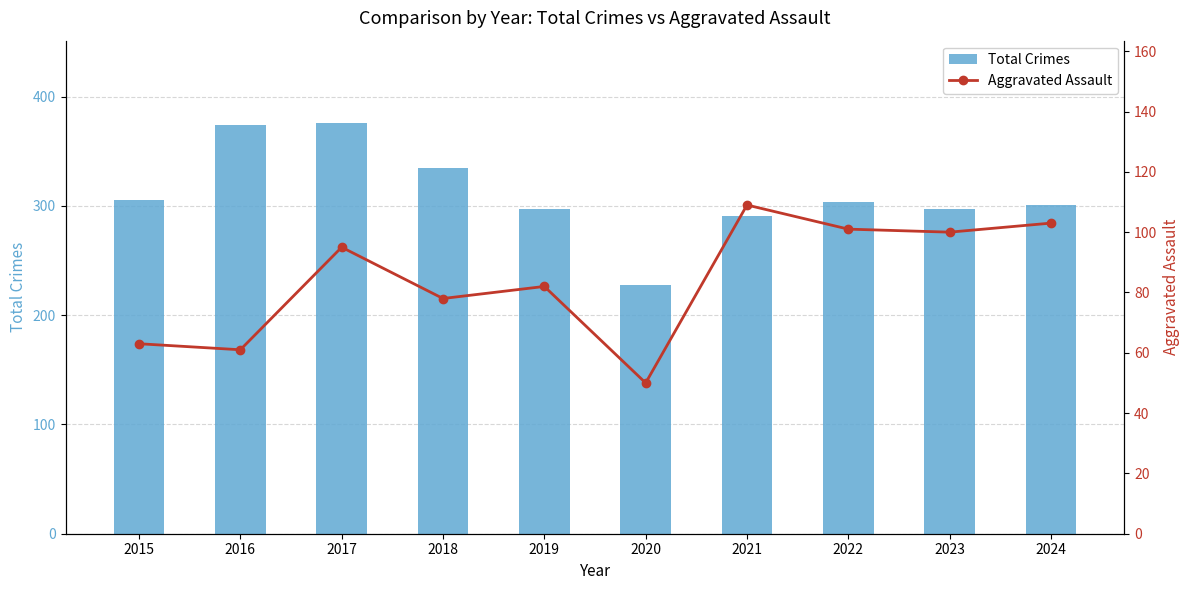

Rank the series by their maximum value, from lowest to highest.

Aggravated Assault, Total Crimes